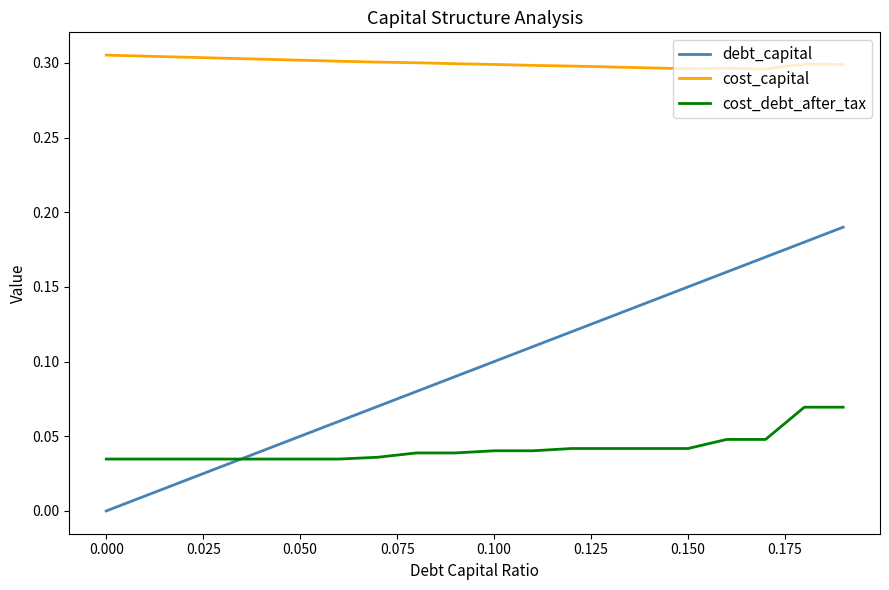

Rank the series by their maximum value, from lowest to highest.

cost_debt_after_tax, debt_capital, cost_capital